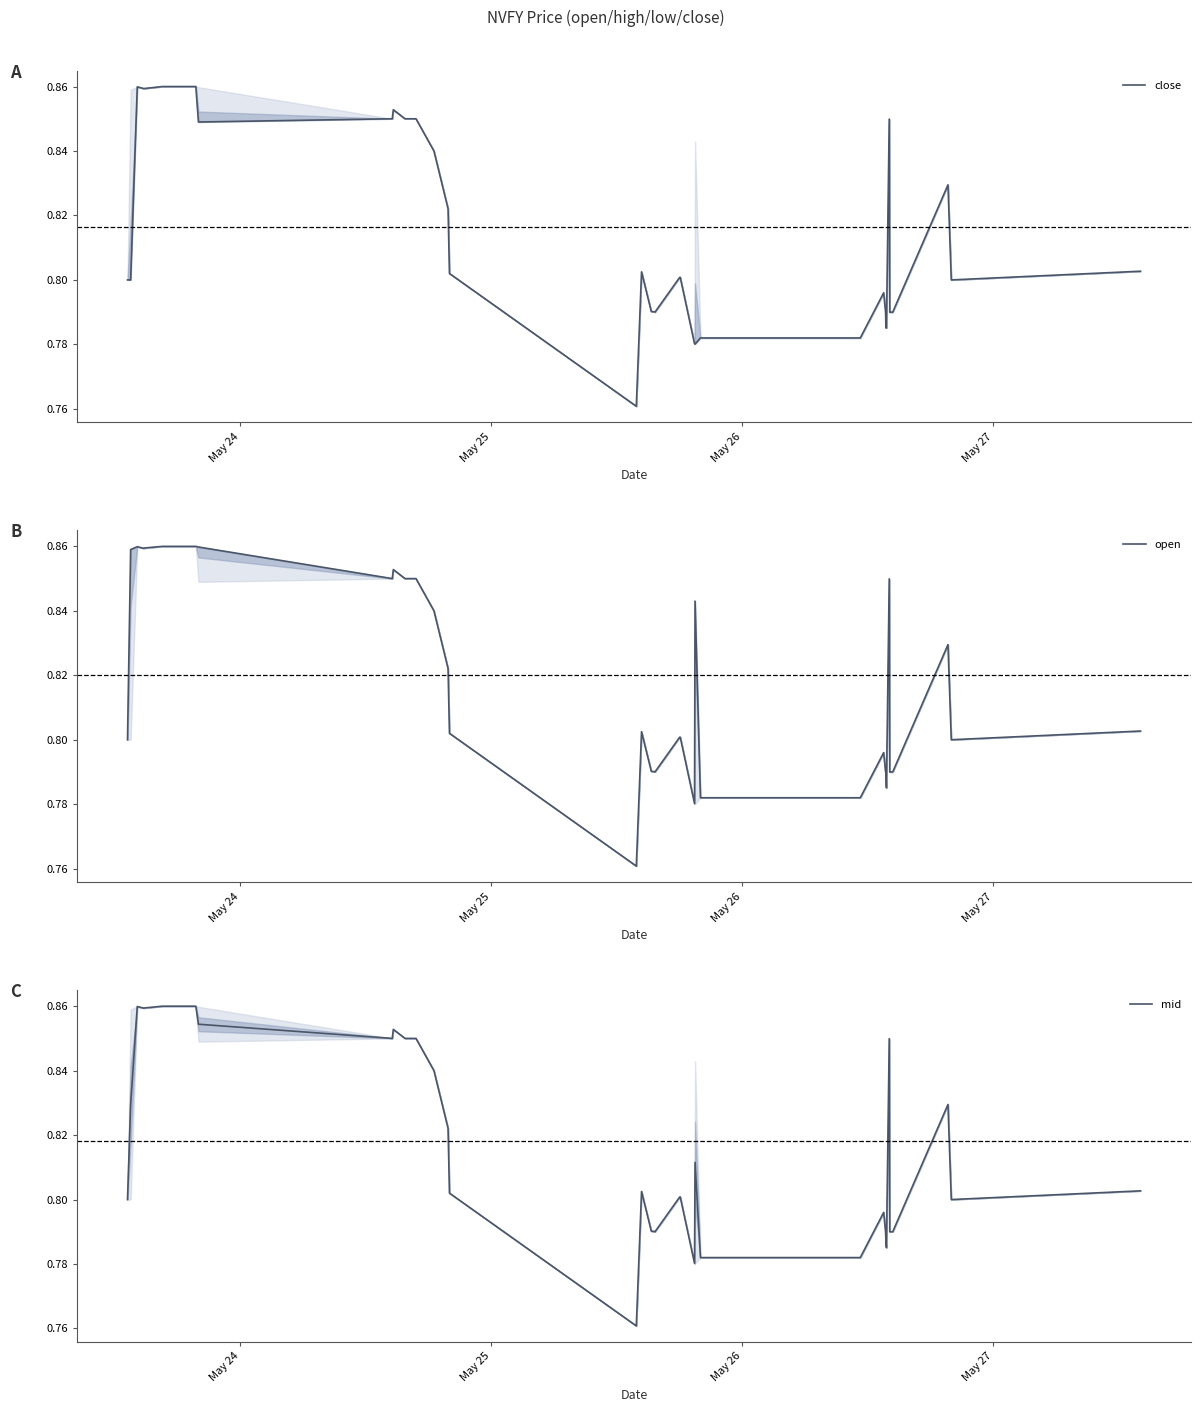

List the series in order of their overall mean, lowest first.

close, mid, open